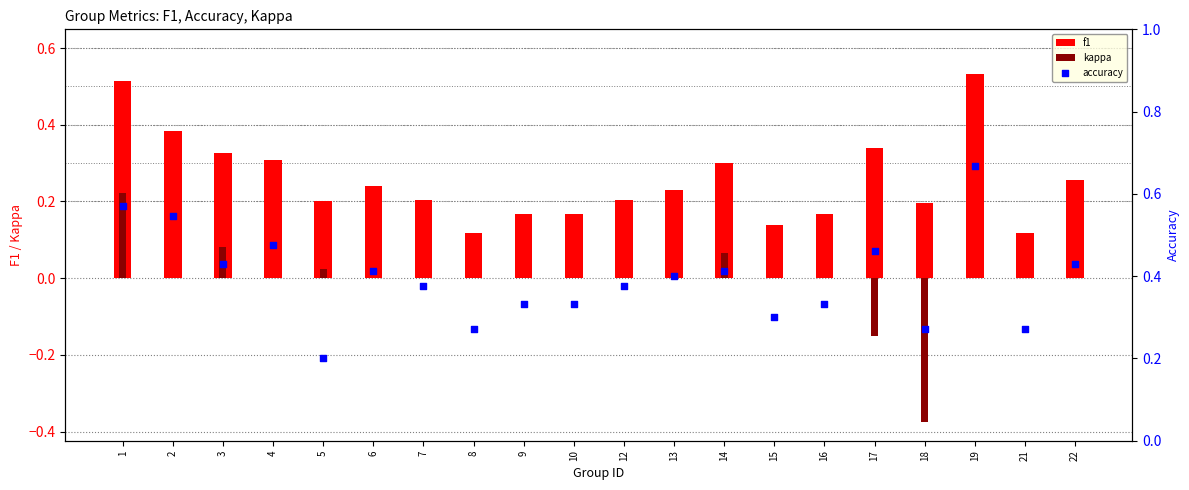

At which category is the sum across all series the highest?

1